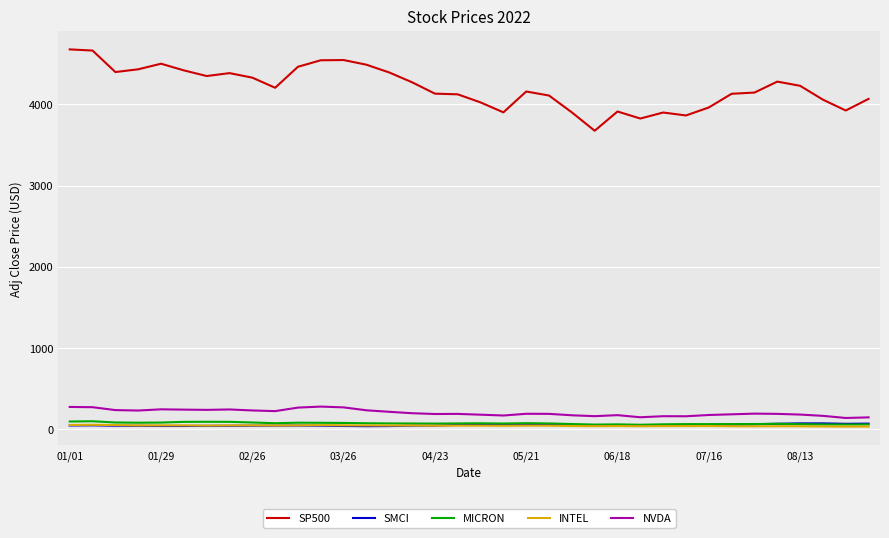

Which series has the largest range (max minus min)?

SP500